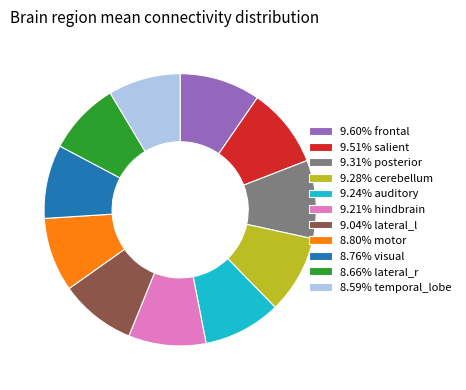

Approximately how many times larger is the value at 9.24% auditory compared to 9.60% frontal?

1.0